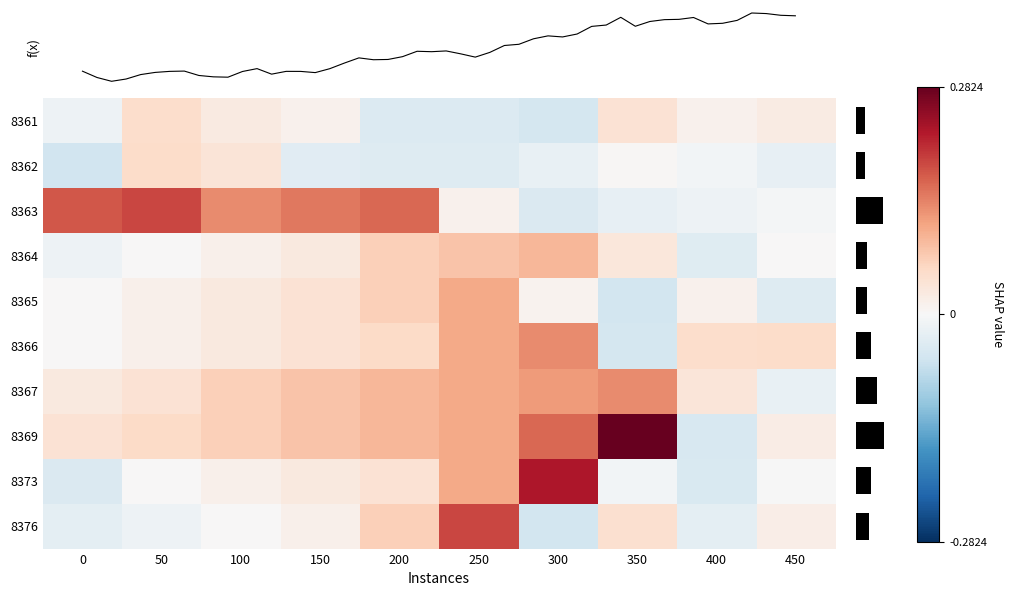

What is the approximate value of 8367 at 150?

0.1